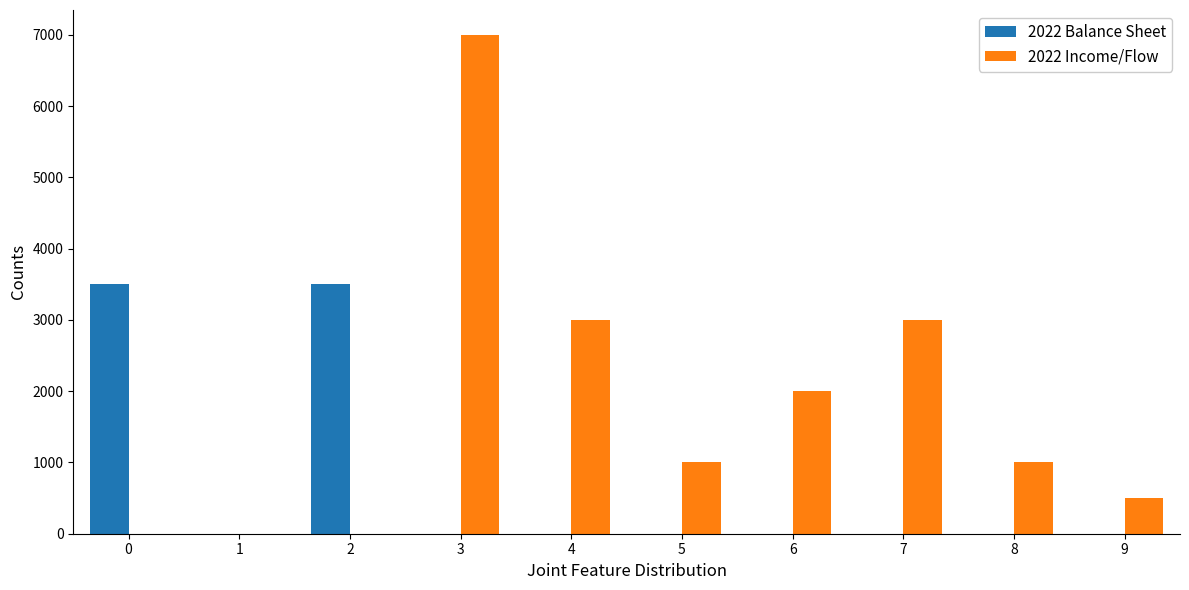

The value of 2022 Income/Flow at 1 is 3540. True or false?

False